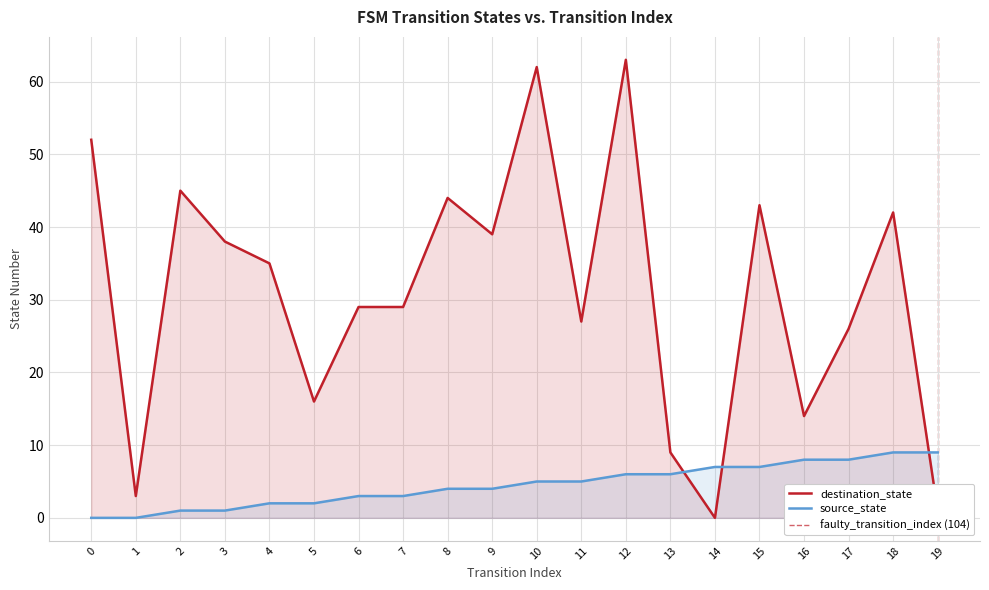

The value of source_state at 16 is 8. True or false?

True